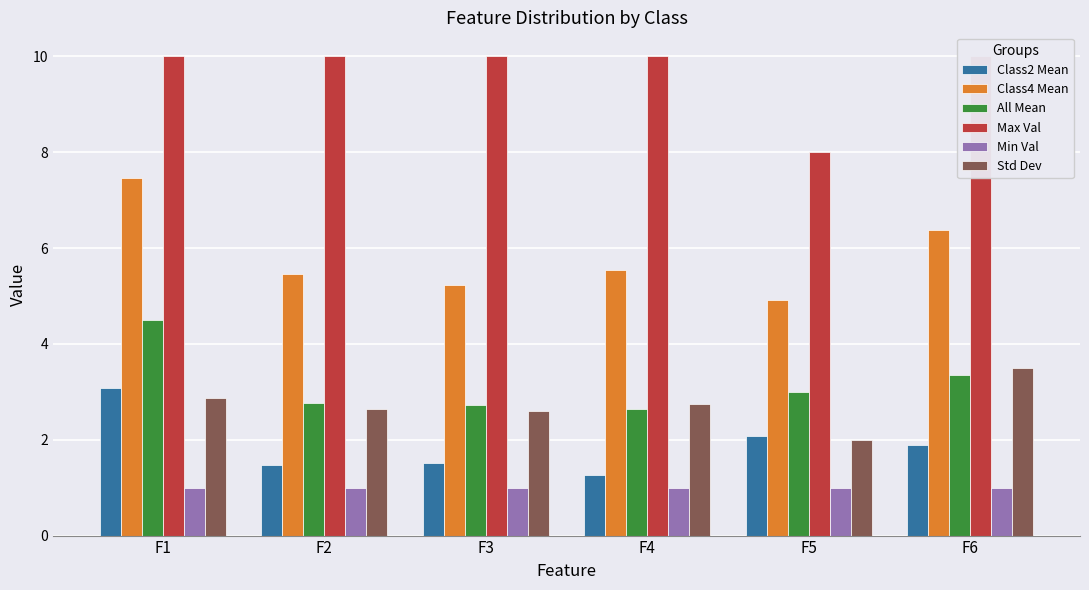

How many groups of bars are there?

6